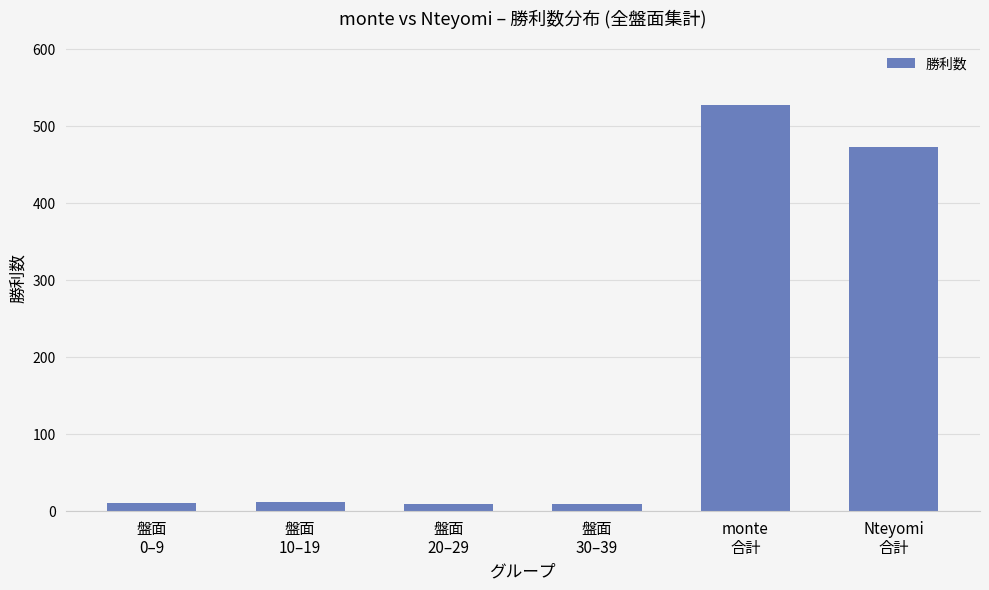

What is the greatest value displayed?

527